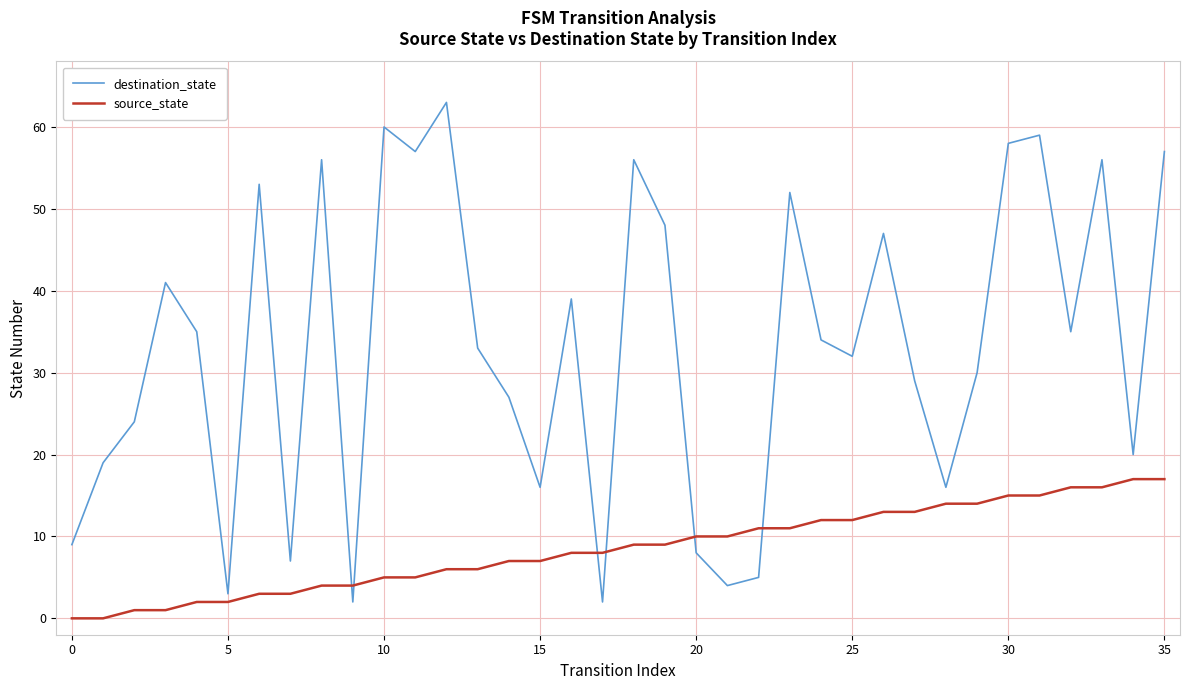

How many lines are shown in the chart?

2